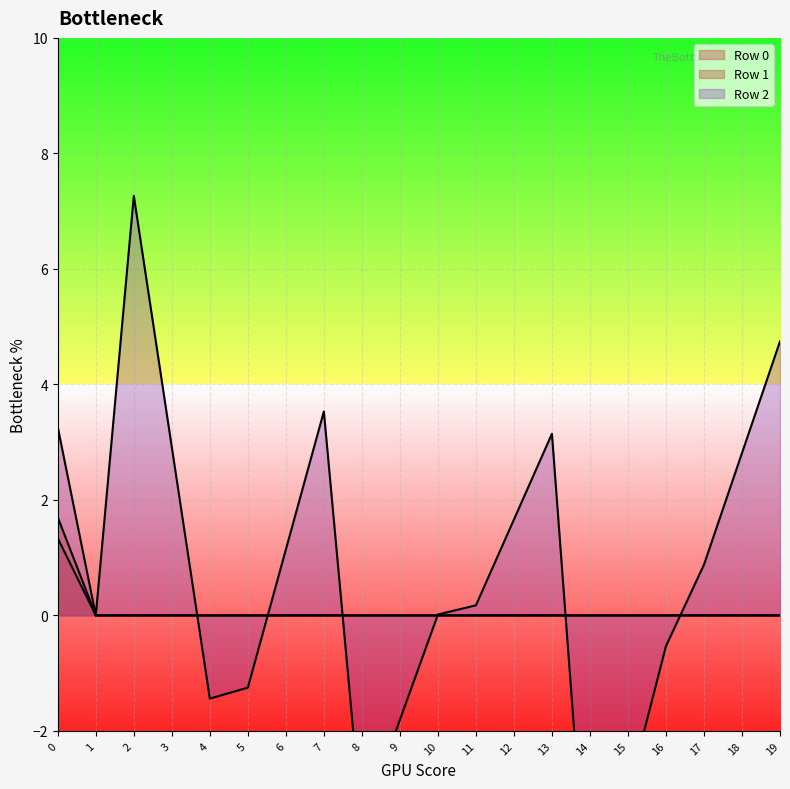

What is the difference between the maximum and minimum values in the Row 0 series?

1.3